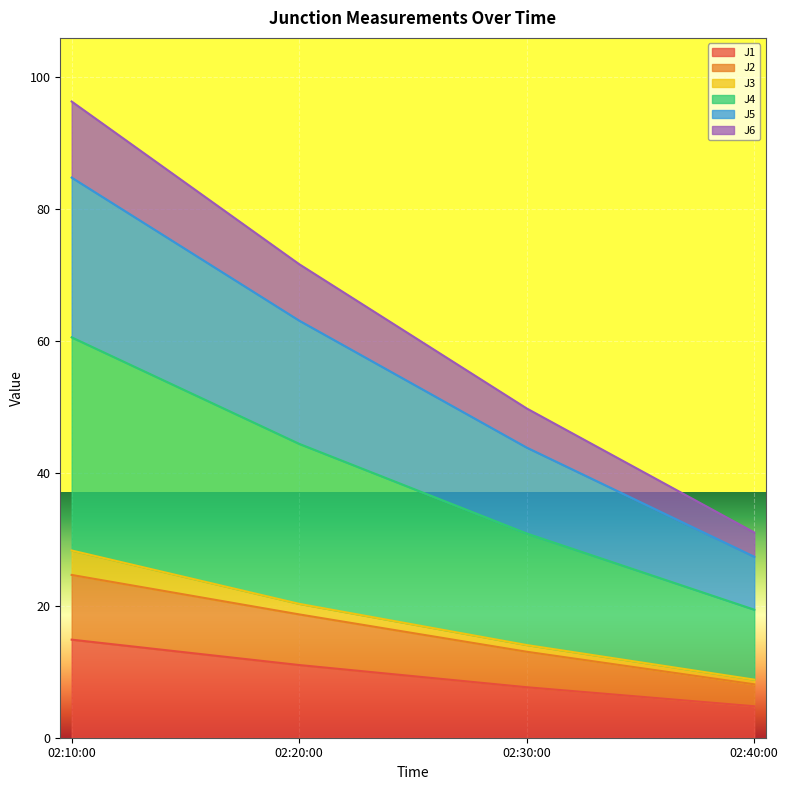

What is the maximum value for J1?

14.8